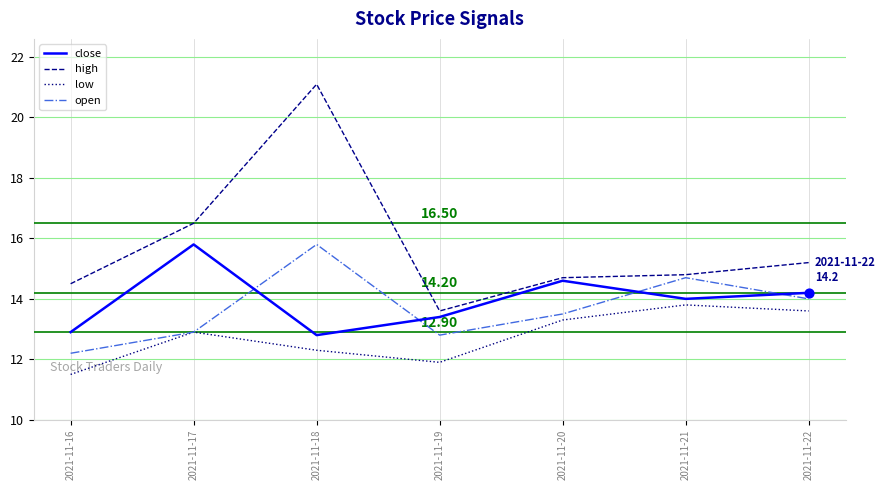

Which series has the largest range (max minus min)?

high